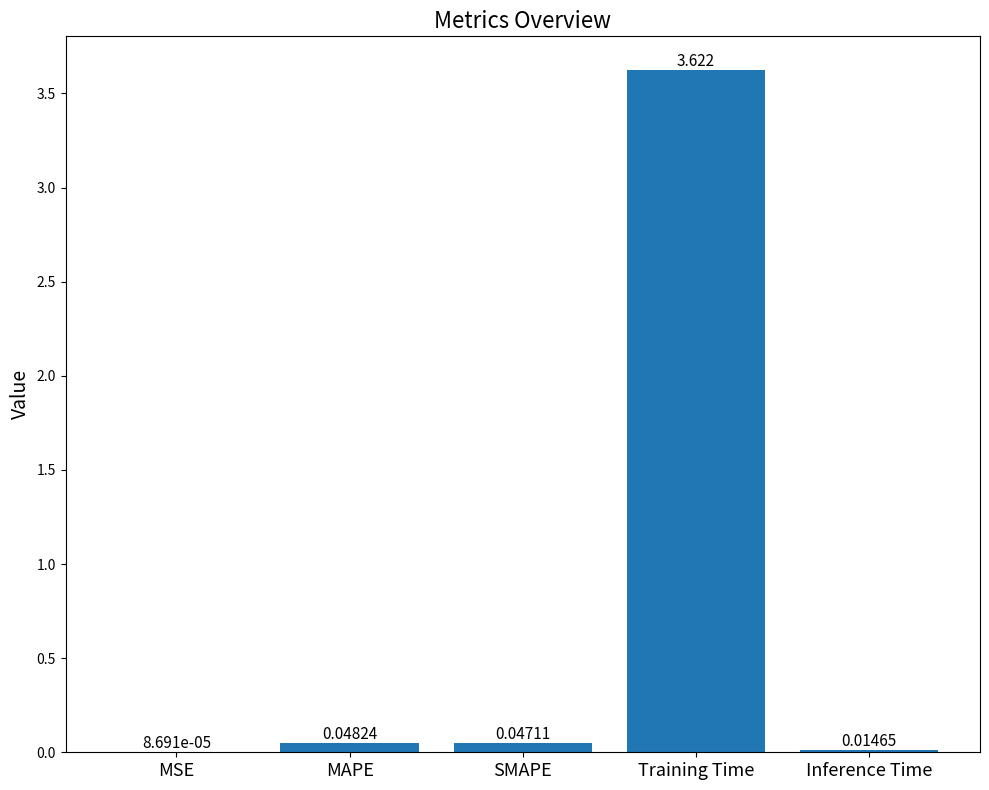

At which label is the value closest to 1?

MAPE